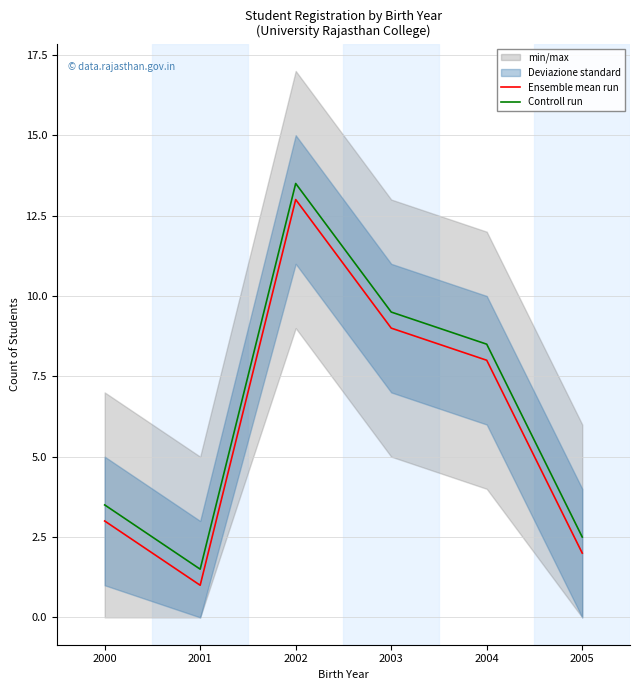

What is the difference between the maximum and second lowest values in the Ensemble mean run series?

11.0